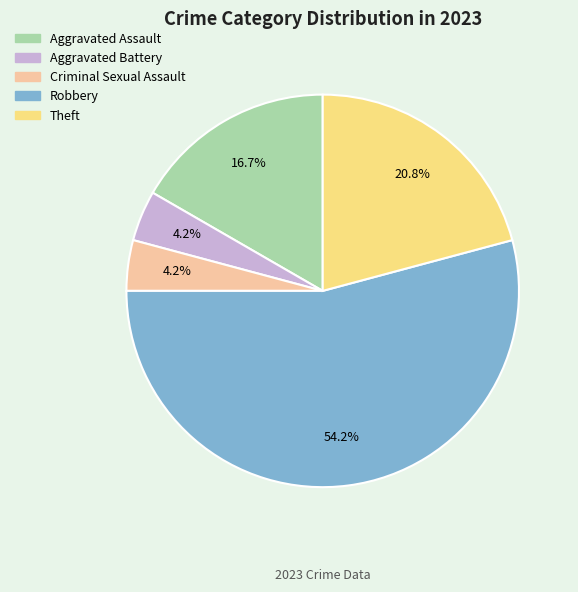

True or false: Aggravated Battery accounts for 17% of the total.

False